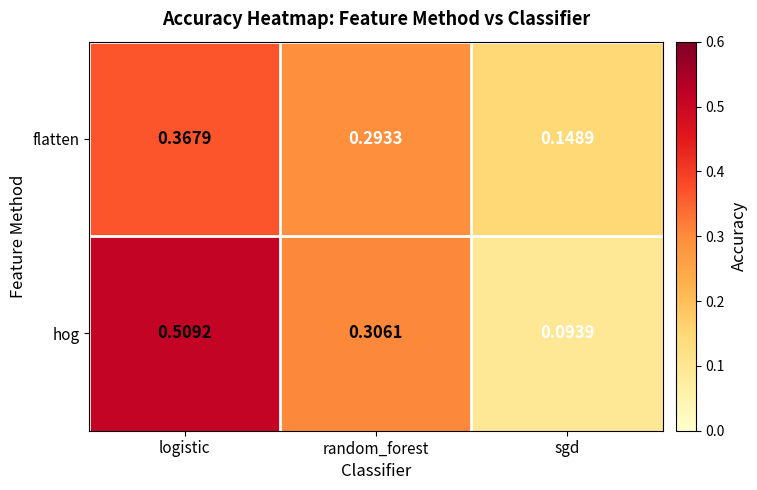

Between random_forest and sgd, which series saw the biggest shift?

hog